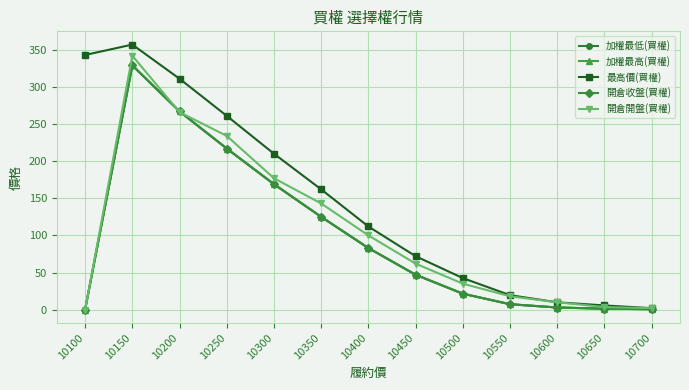

What is the sum of the 最高價(買權) values at 10100 and 10400?

455.0